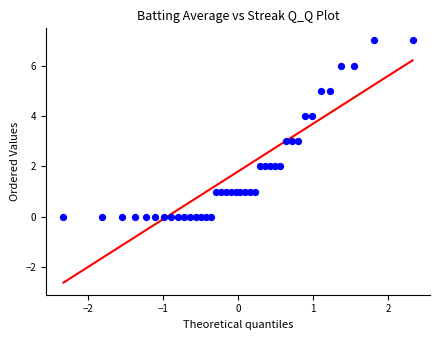

What is the range of Y values (max minus min)?

7